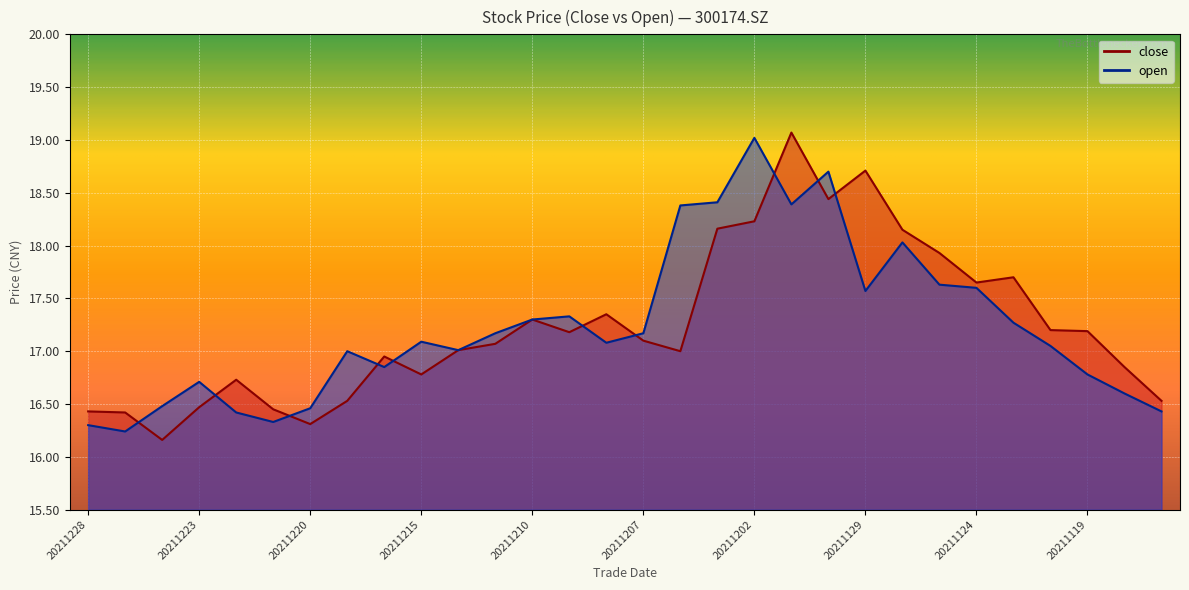

The open series shows 10.5 at 20211123. True or false?

False